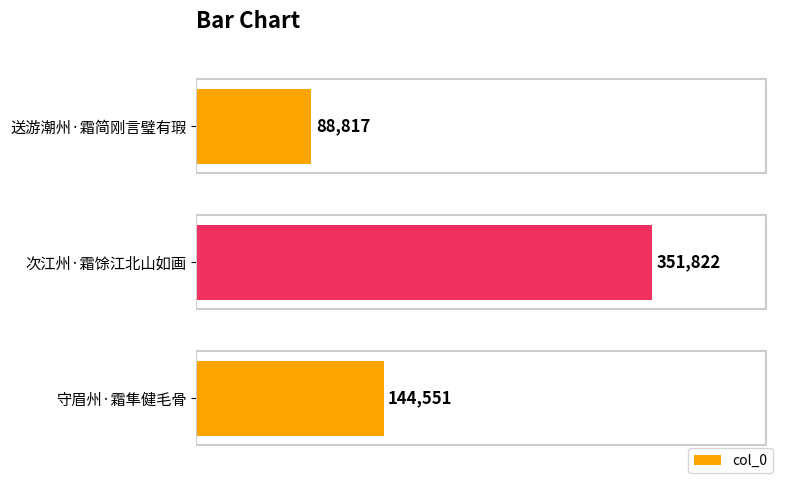

What is the smallest value displayed?

88817